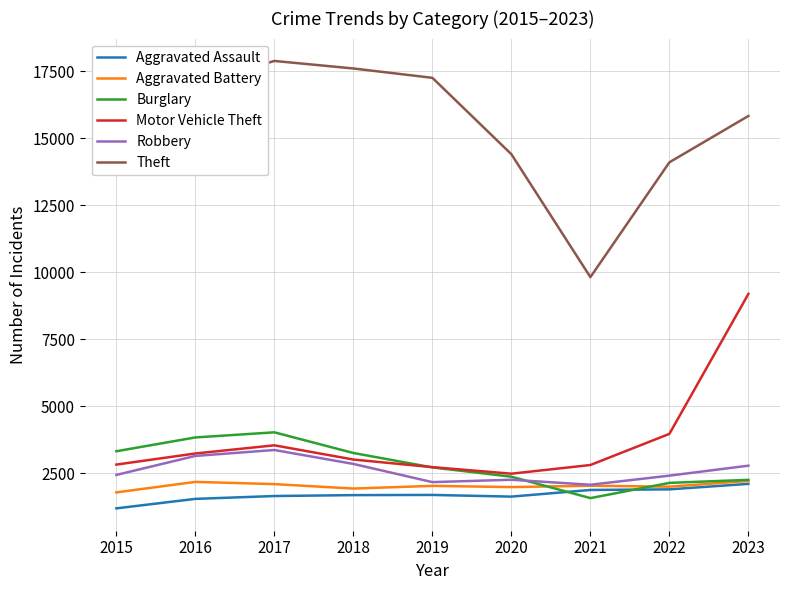

True or false: Aggravated Assault and Burglary cross at least once.

True